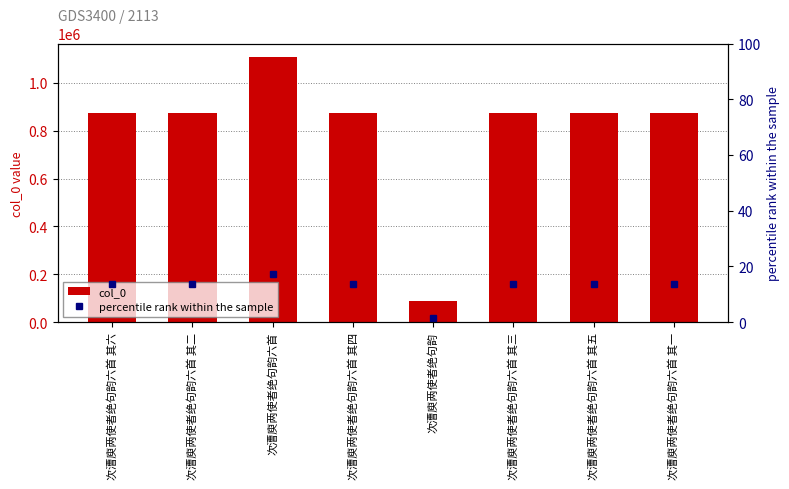

Are the bars grouped side by side (vs. stacked)?

Yes